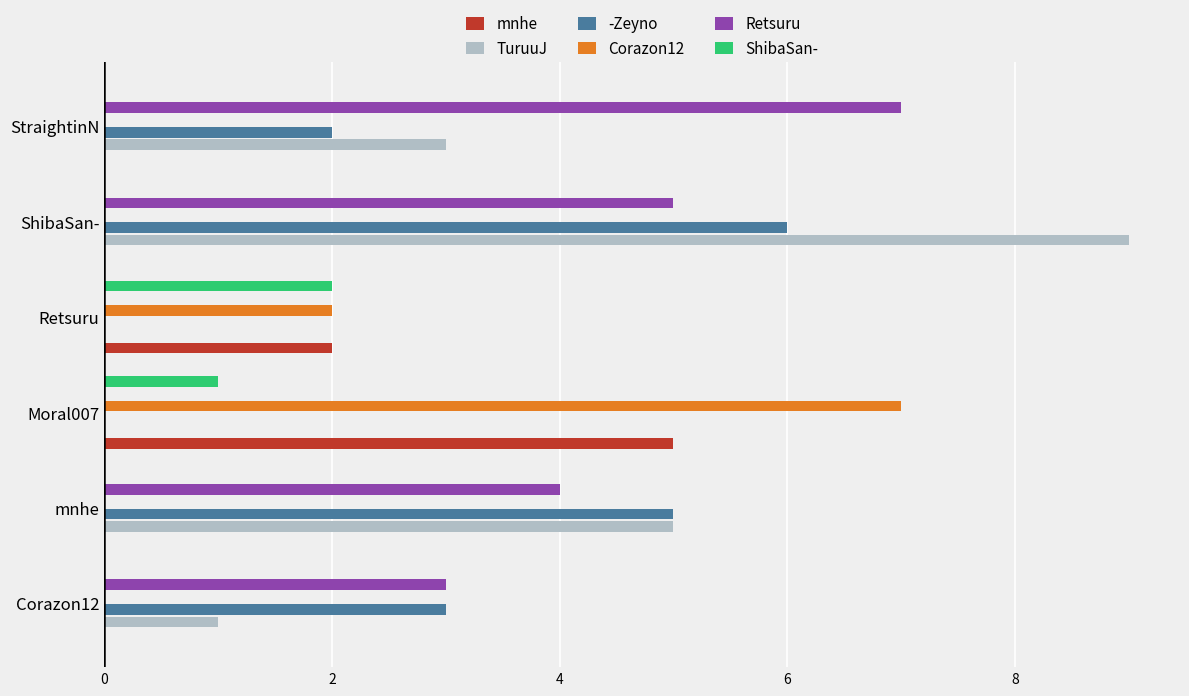

True or false: Retsuru has a value of 1 at mnhe.

False